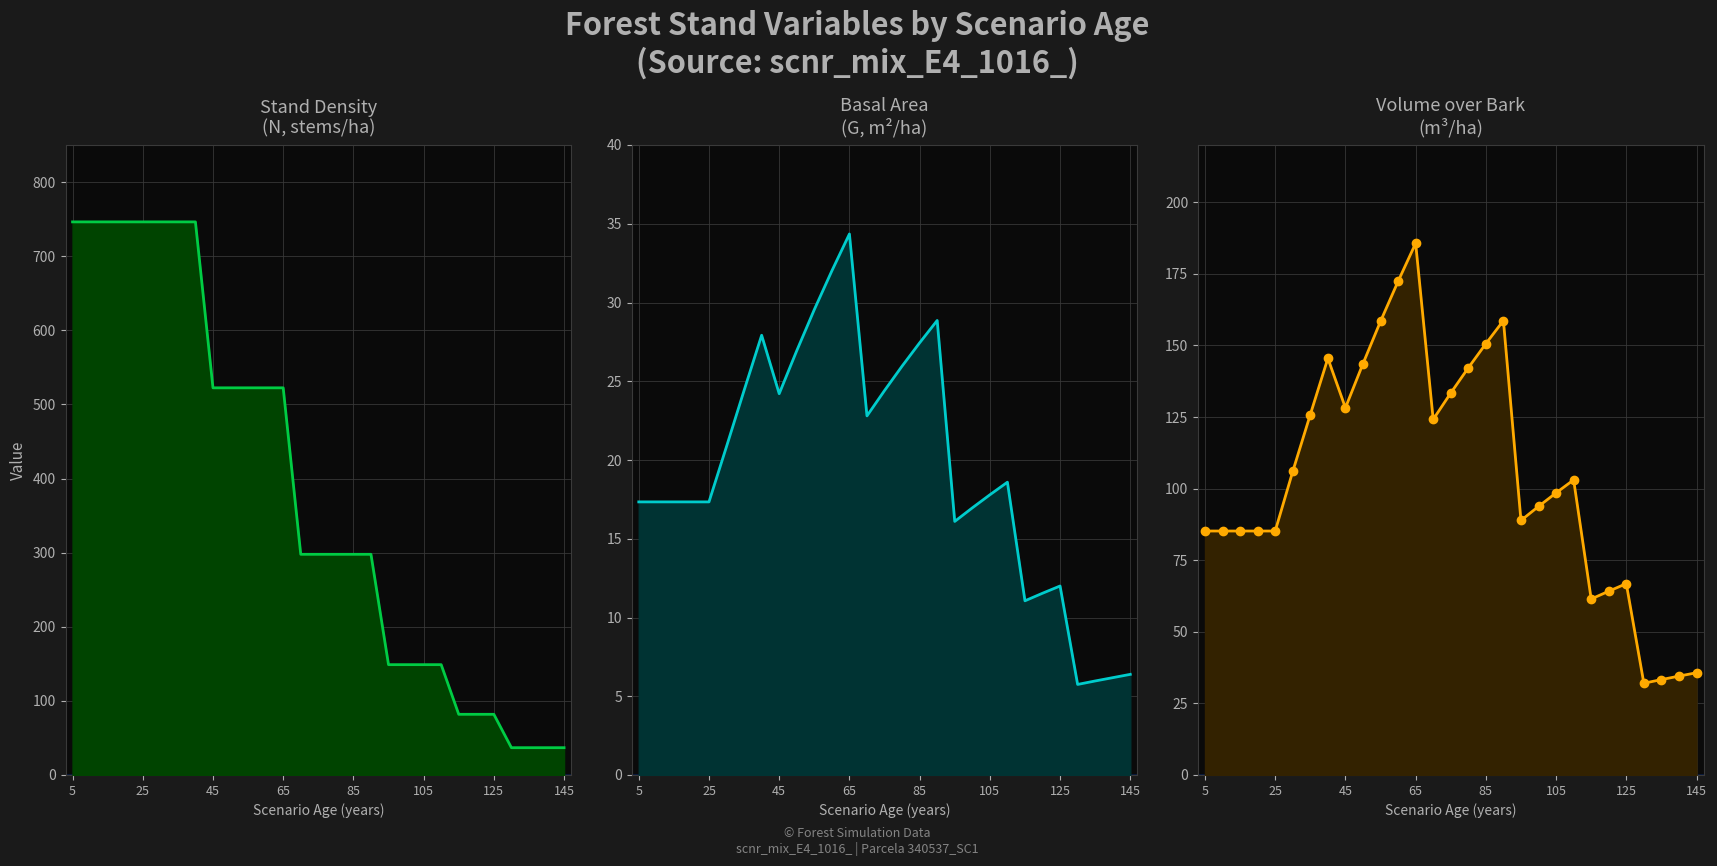

What is the value of the G (m2/ha) point at the 20th from the left?

17.0